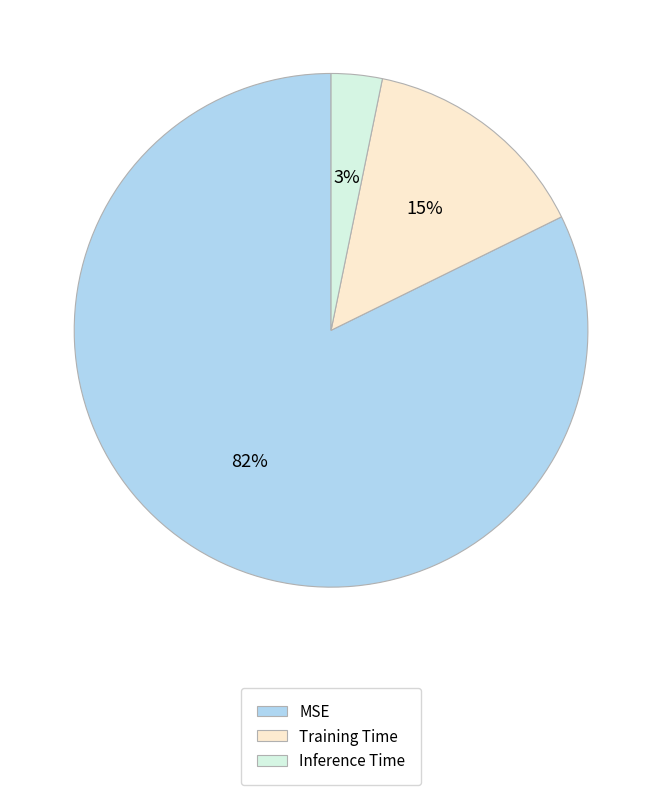

Is the sum of Inference Time and Training Time greater than half?

No